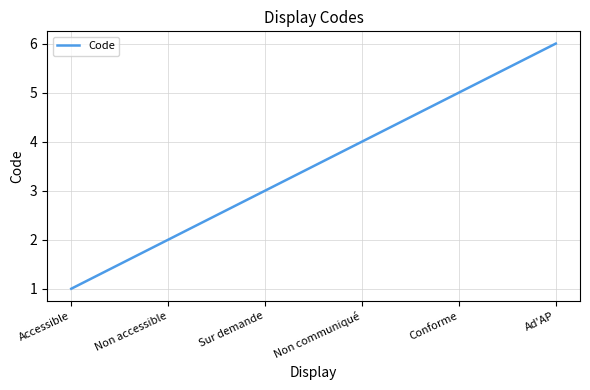

How many categories are shown in the chart?

6